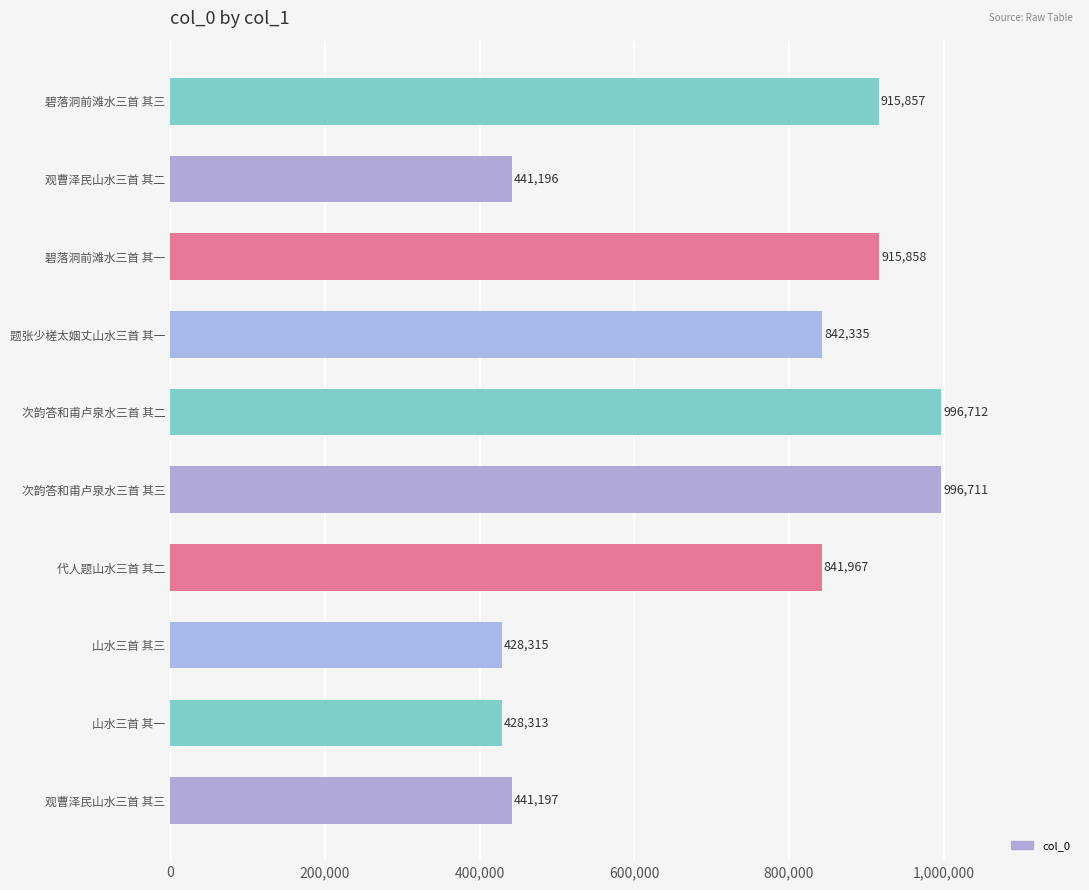

Are the bars horizontal?

Yes